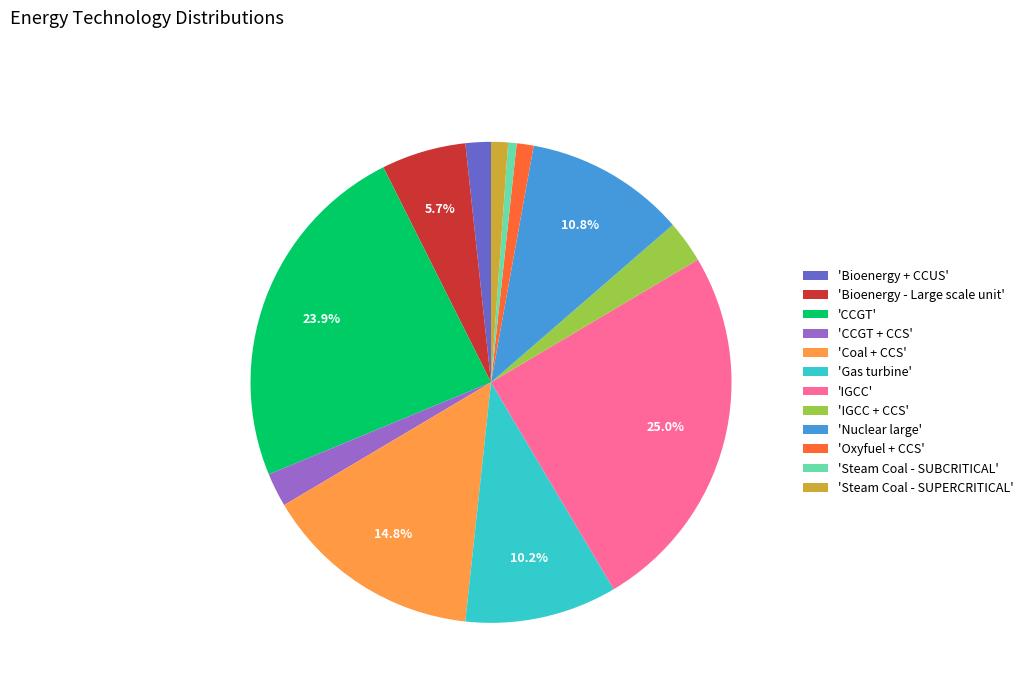

Is there a majority slice in this chart?

No